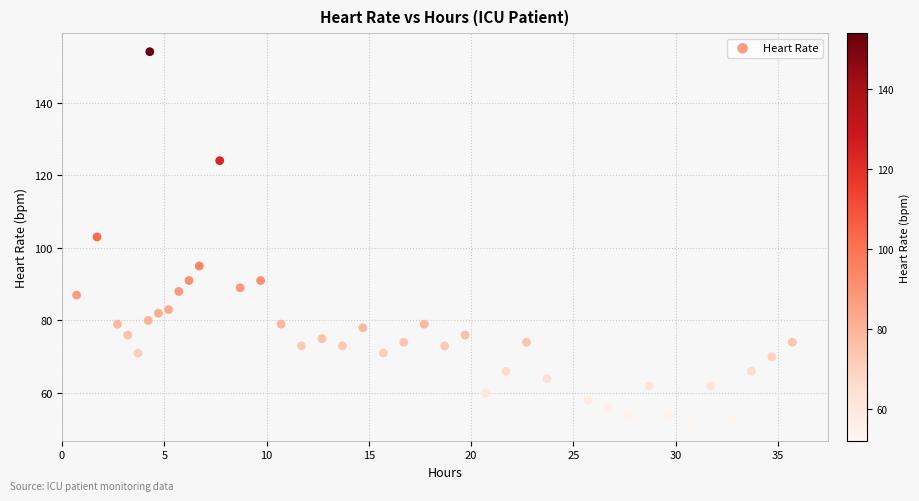

What is the range of Y values (max minus min)?

102